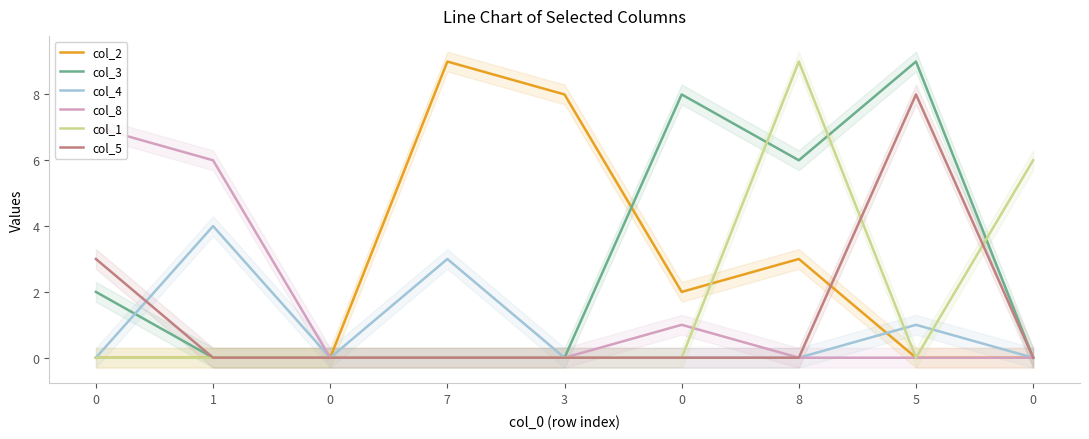

True or false: col_3 and col_5 intersect in this chart.

False